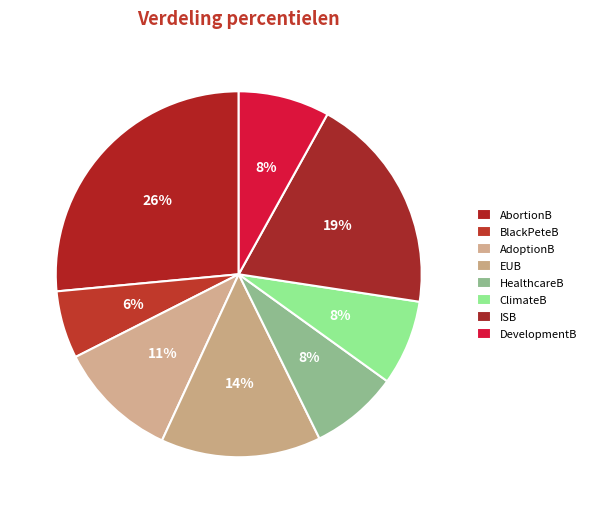

Is it true that ISB is 12% of the pie?

False